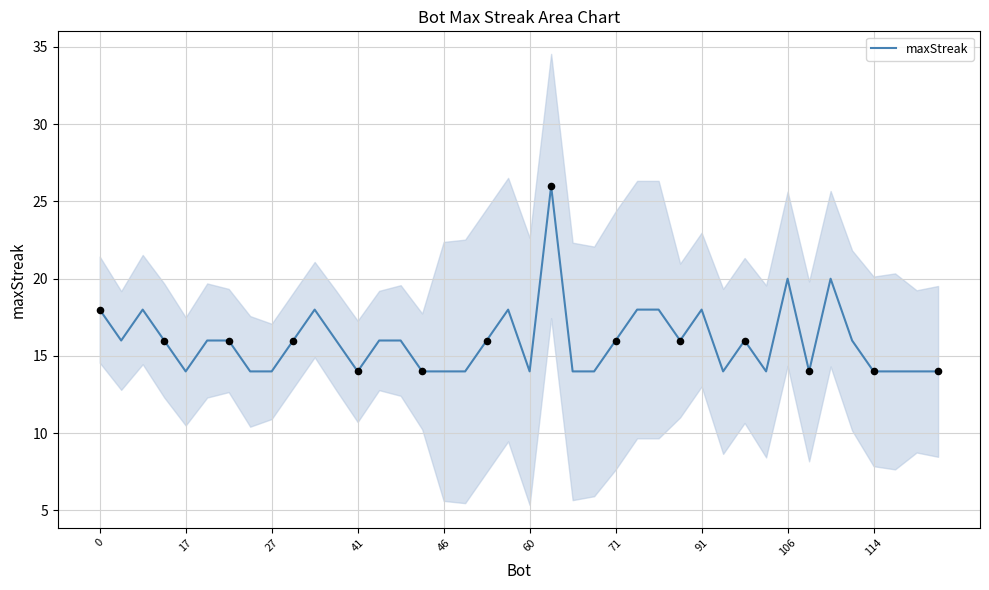

What is the lowest value of the maxStreak series?

14